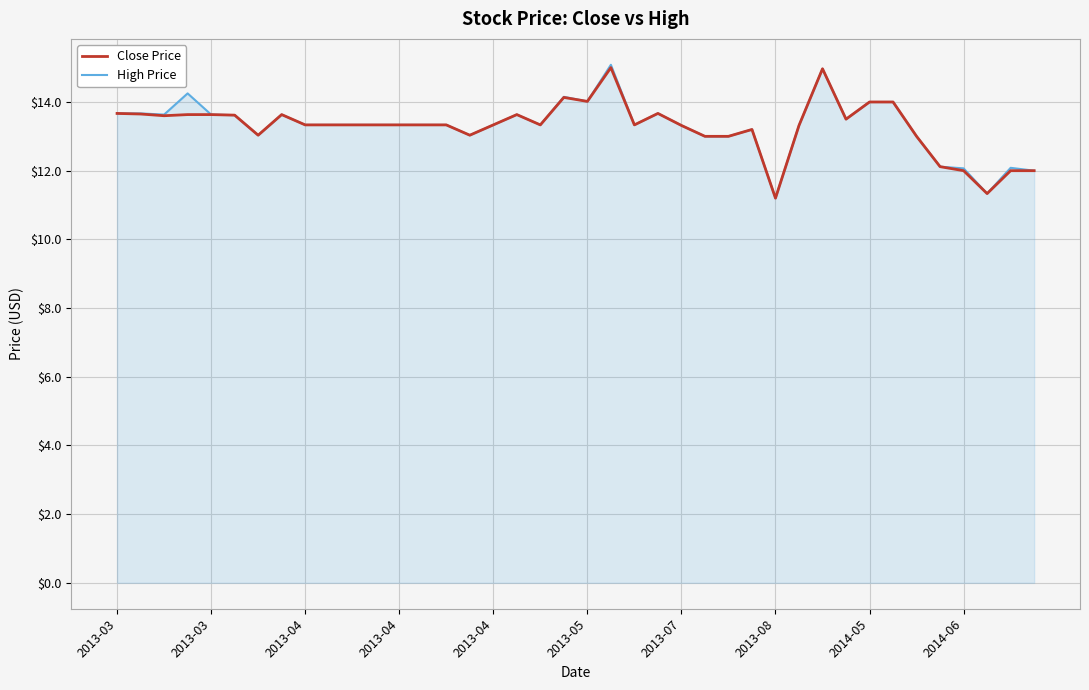

What is the minimum value for Close Price?

11.2